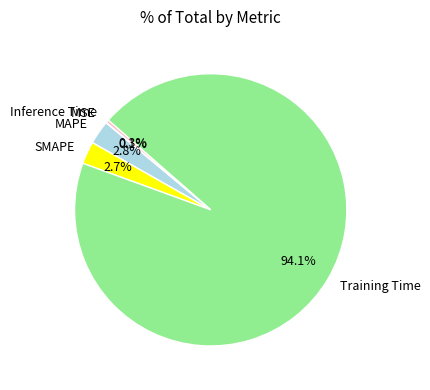

What percentage do SMAPE and Inference Time together represent?

3.0%